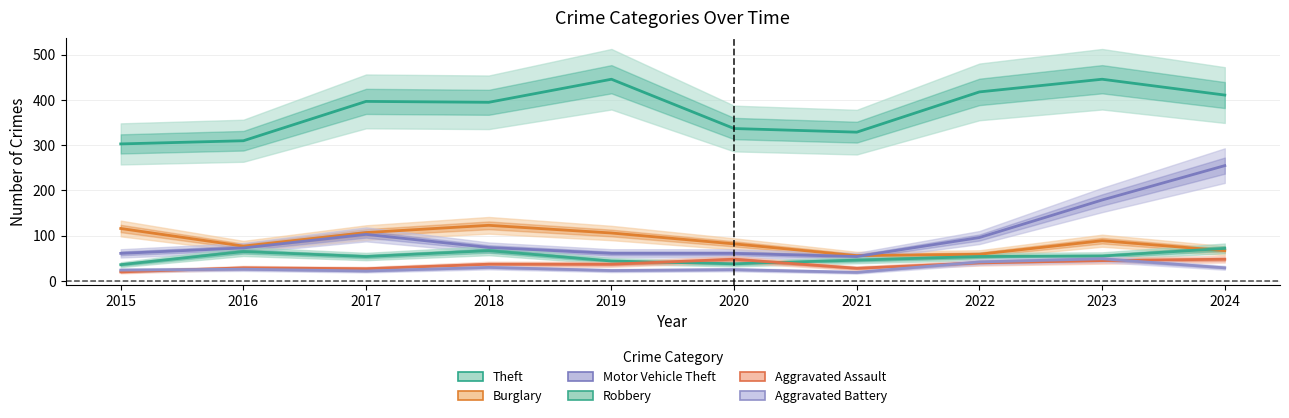

What are all the series names shown in the legend?

Theft, Burglary, Motor Vehicle Theft, Robbery, Aggravated Assault, Aggravated Battery